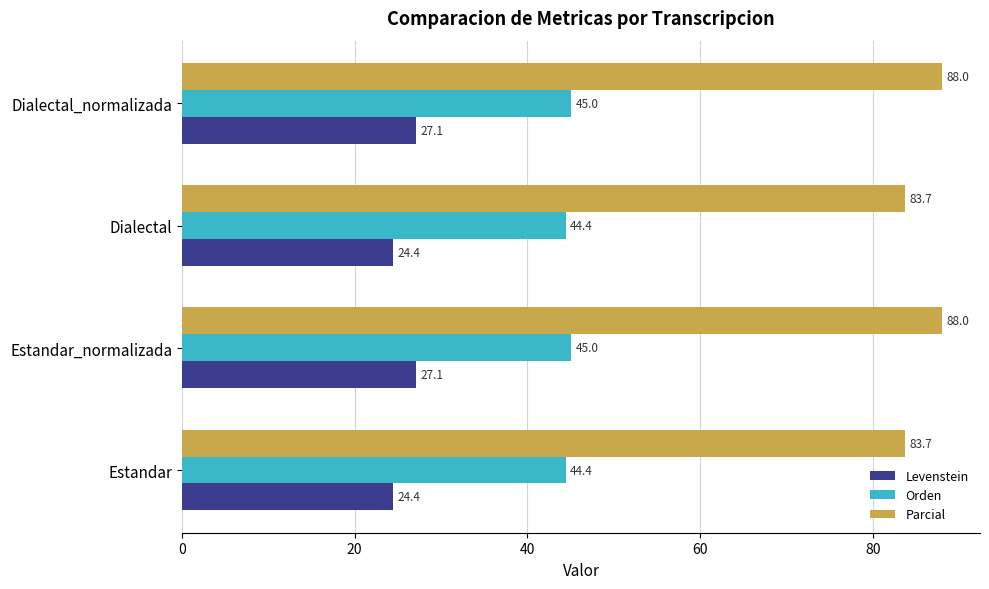

Count the number of categories in the chart.

4